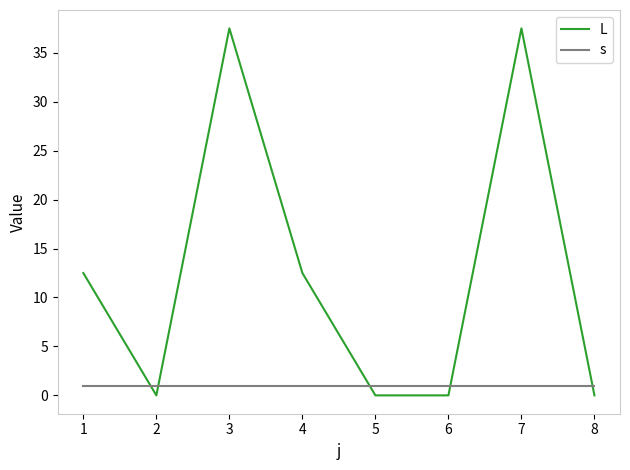

What is the total value across all series at 4?

13.5